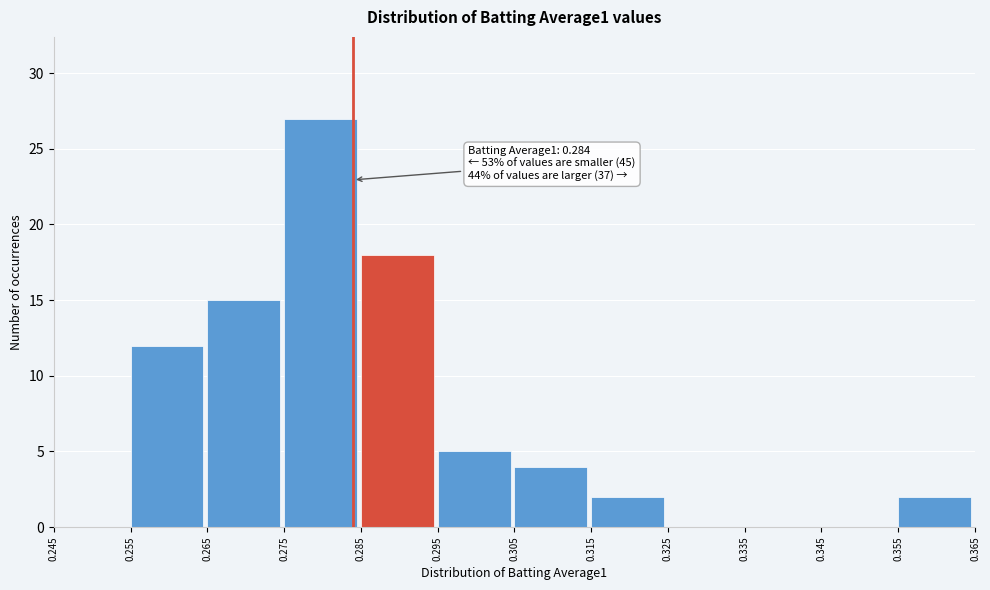

Over which range of the x-axis is the bar tallest?

0.275 to 0.285